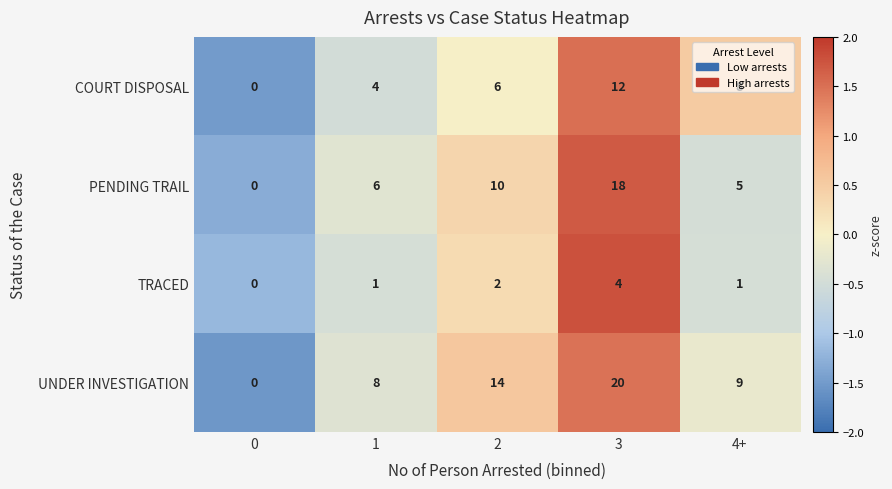

What is the difference between the maximum and minimum values in the TRACED series?

4